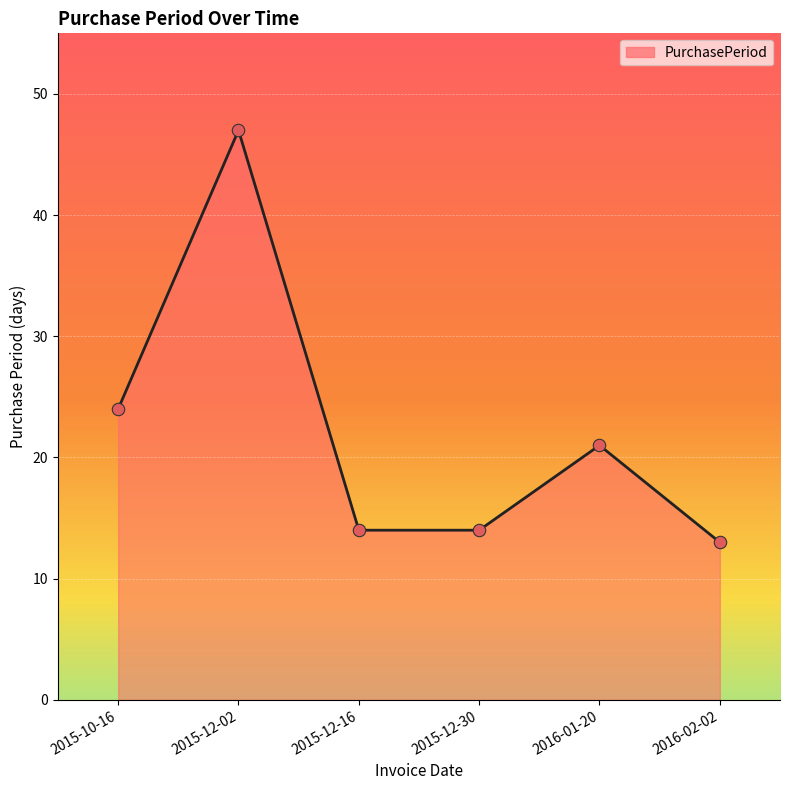

Which has a higher value, 2015-12-30 or 2015-10-16?

2015-10-16